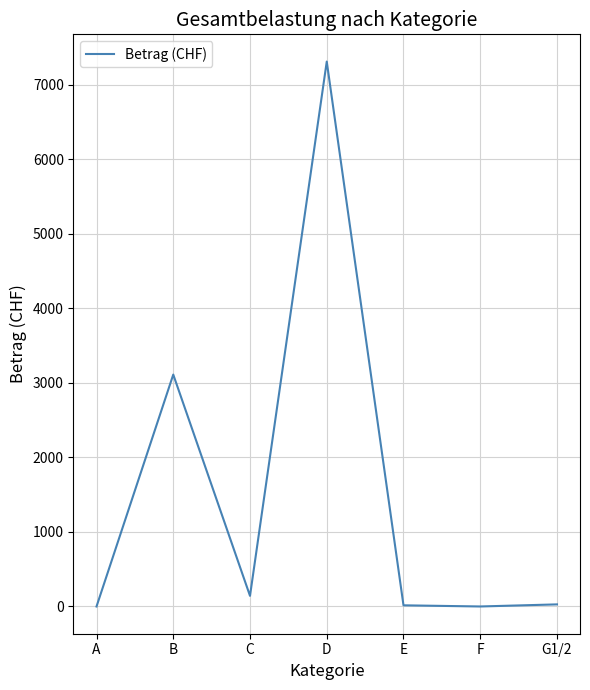

How many lines are shown in the chart?

1